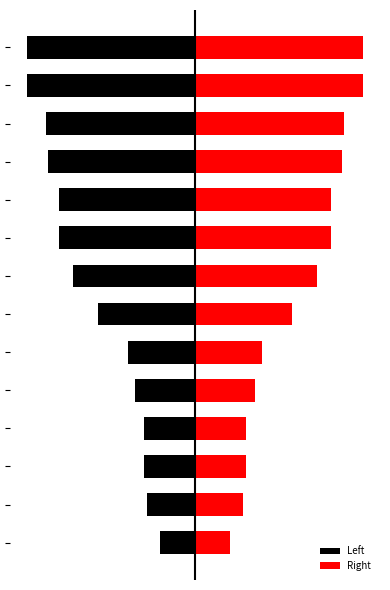

Between 9 and 11, which series saw the biggest shift?

Left